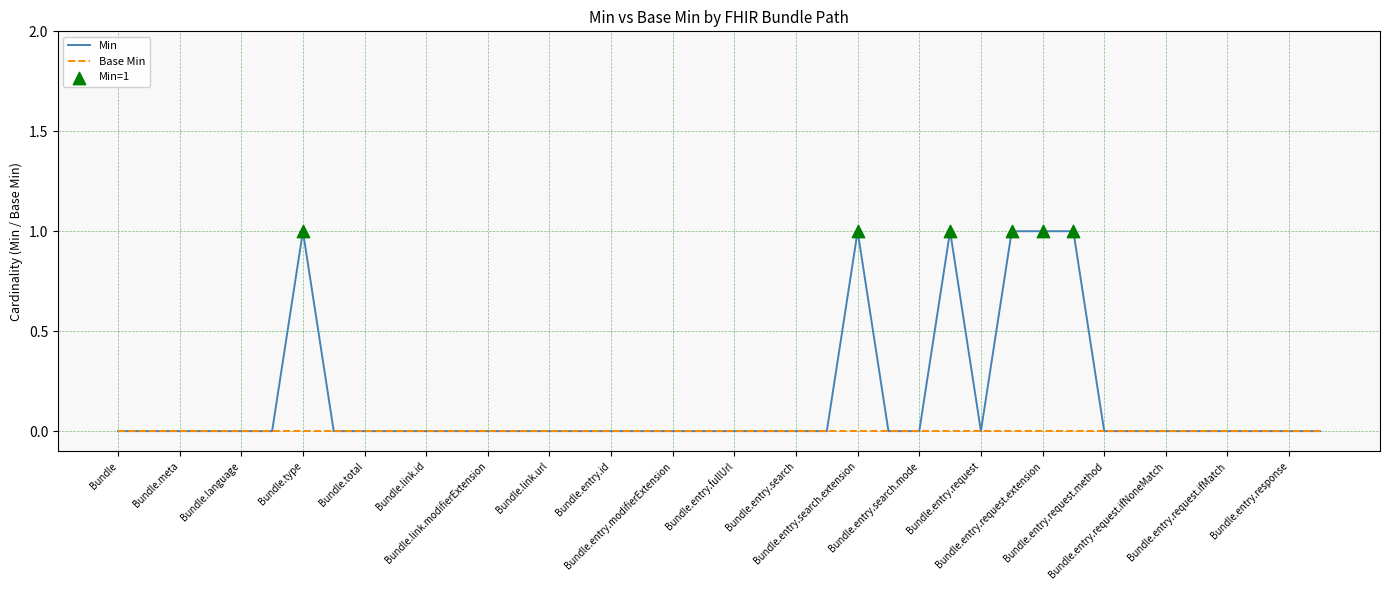

Which series has the largest range (max minus min)?

Min